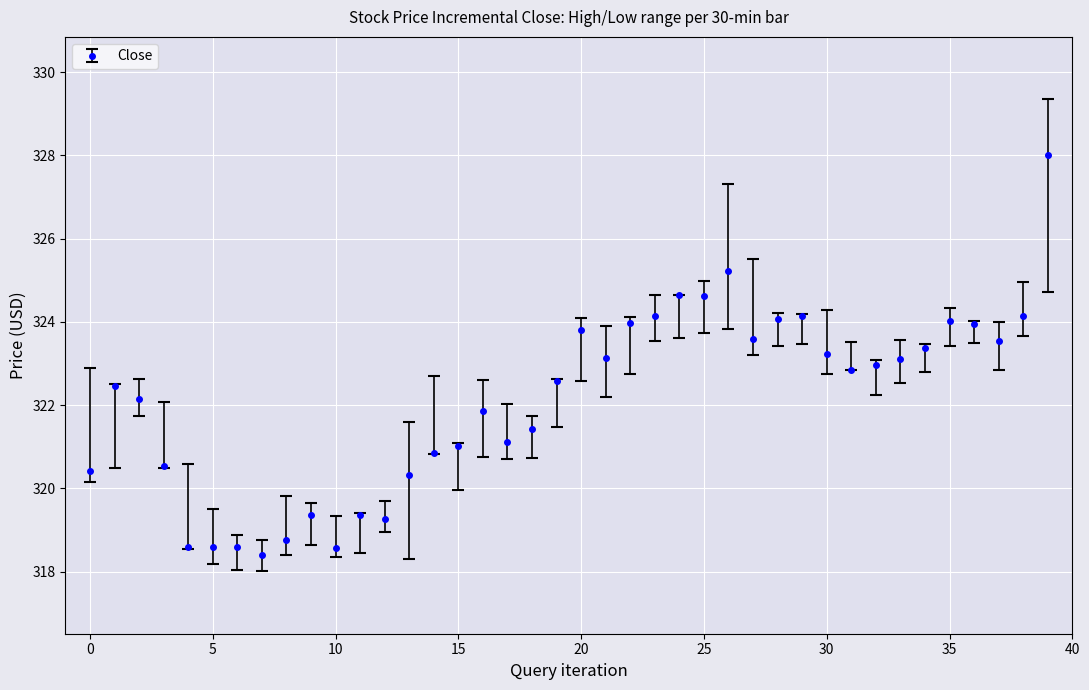

True or false: the data has more than 0 interior local peaks.

True